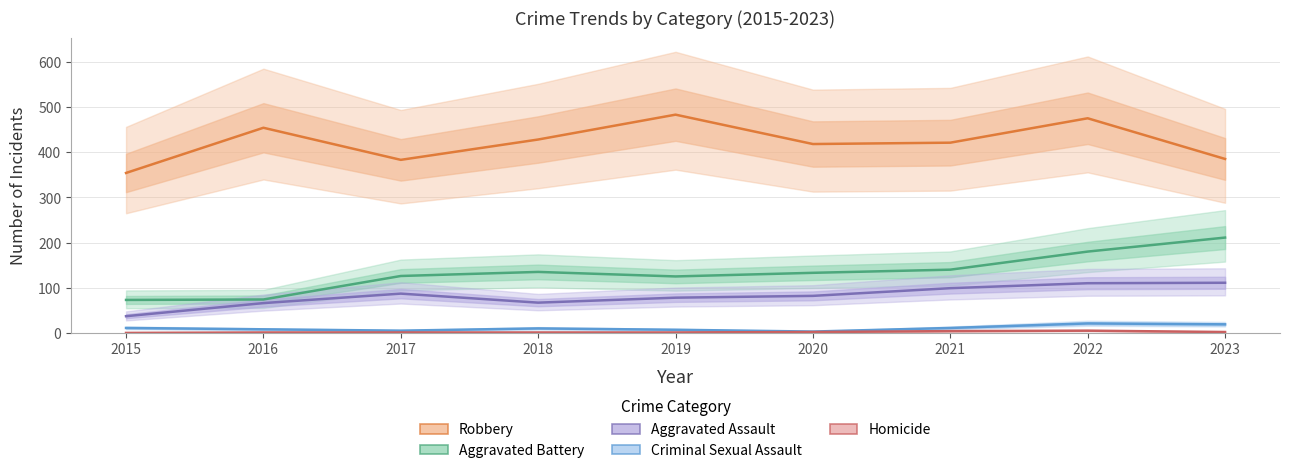

Which series has the largest total across all categories?

Robbery